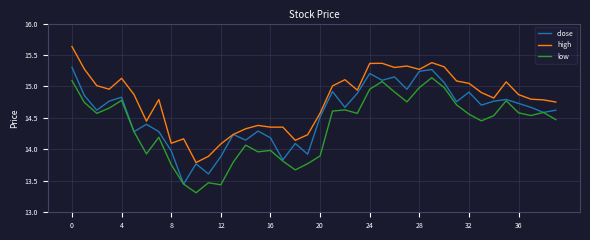

What is the minimum value for low?

13.3